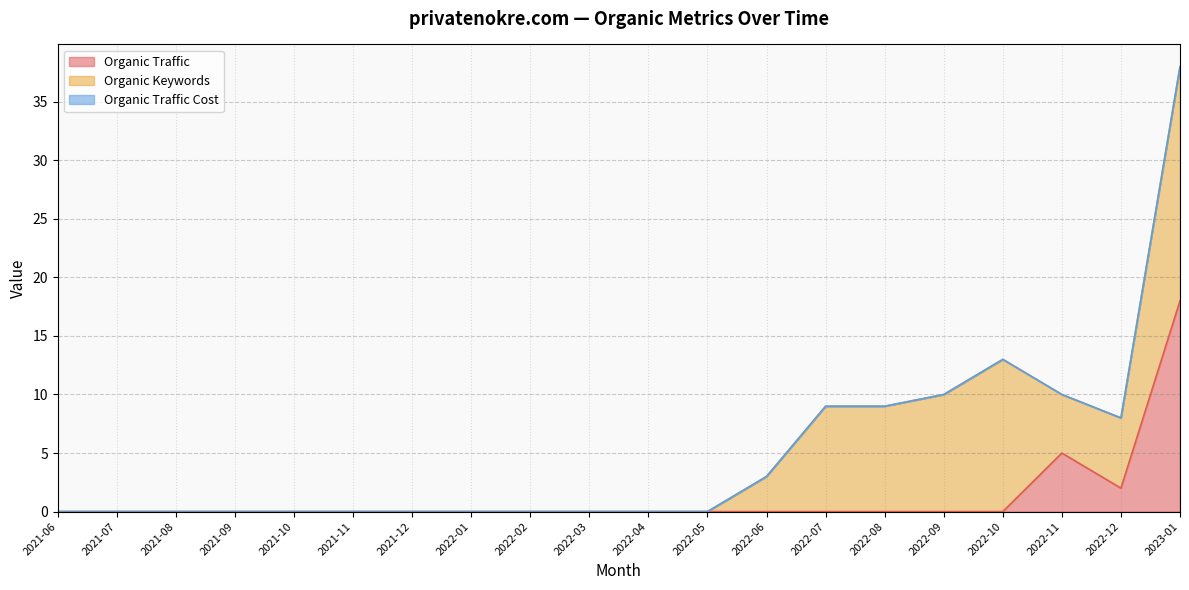

True or false: Organic Keywords and Organic Traffic Cost cross at least once.

False